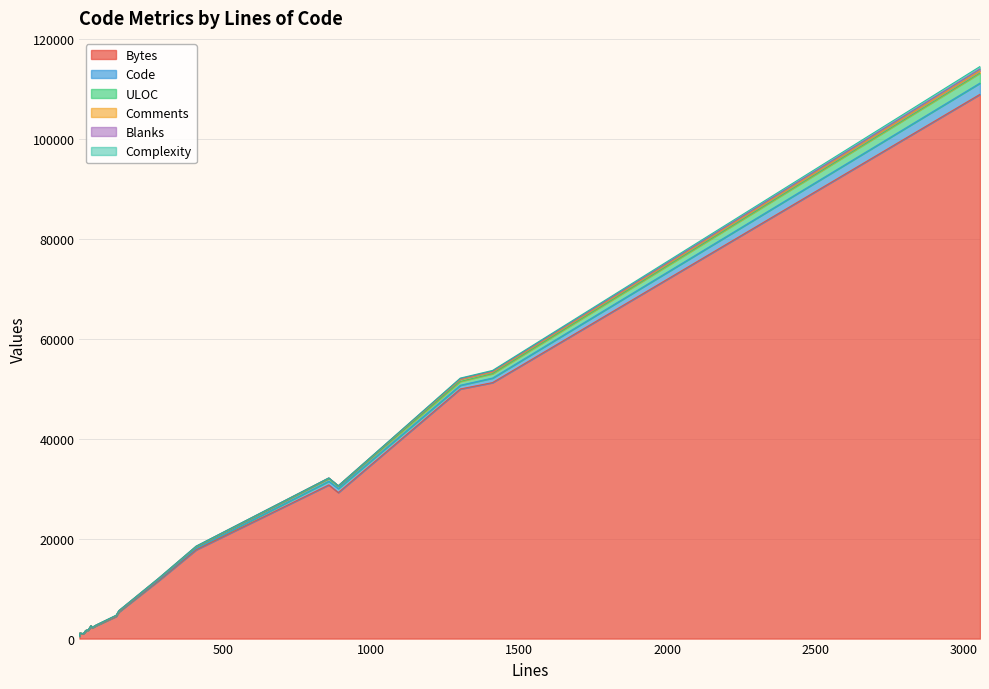

What is the approximate value of Blanks at 58?

4